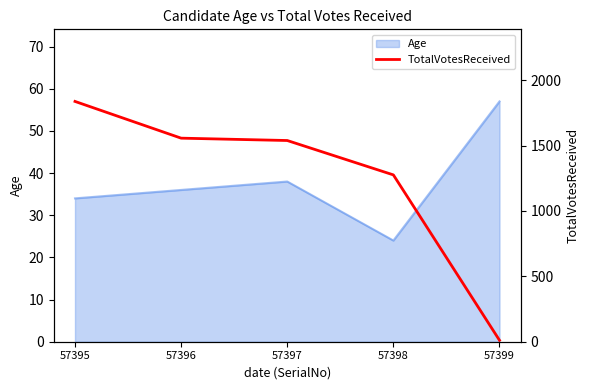

Rank the categories by value from lowest to highest.

57399, 57398, 57397, 57396, 57395